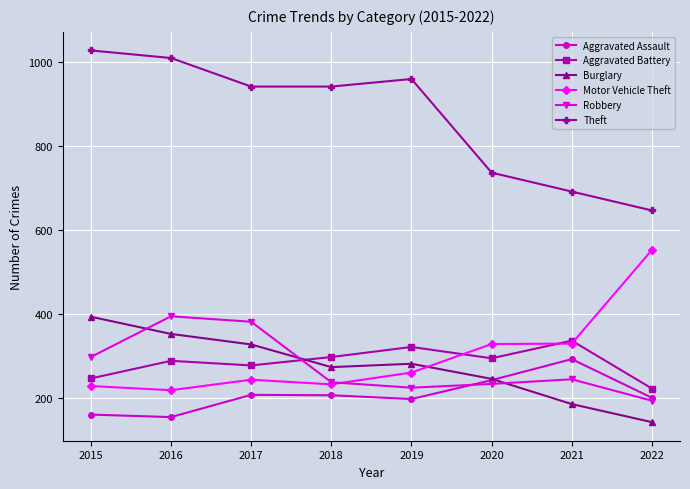

Which series has the largest range (max minus min)?

Theft